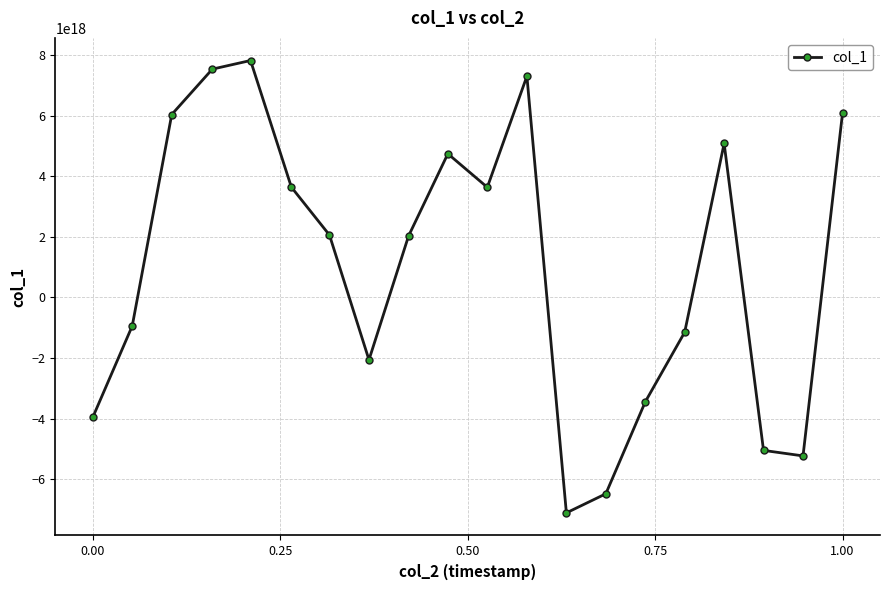

True or false: the data has more than 1 interior local peaks.

True